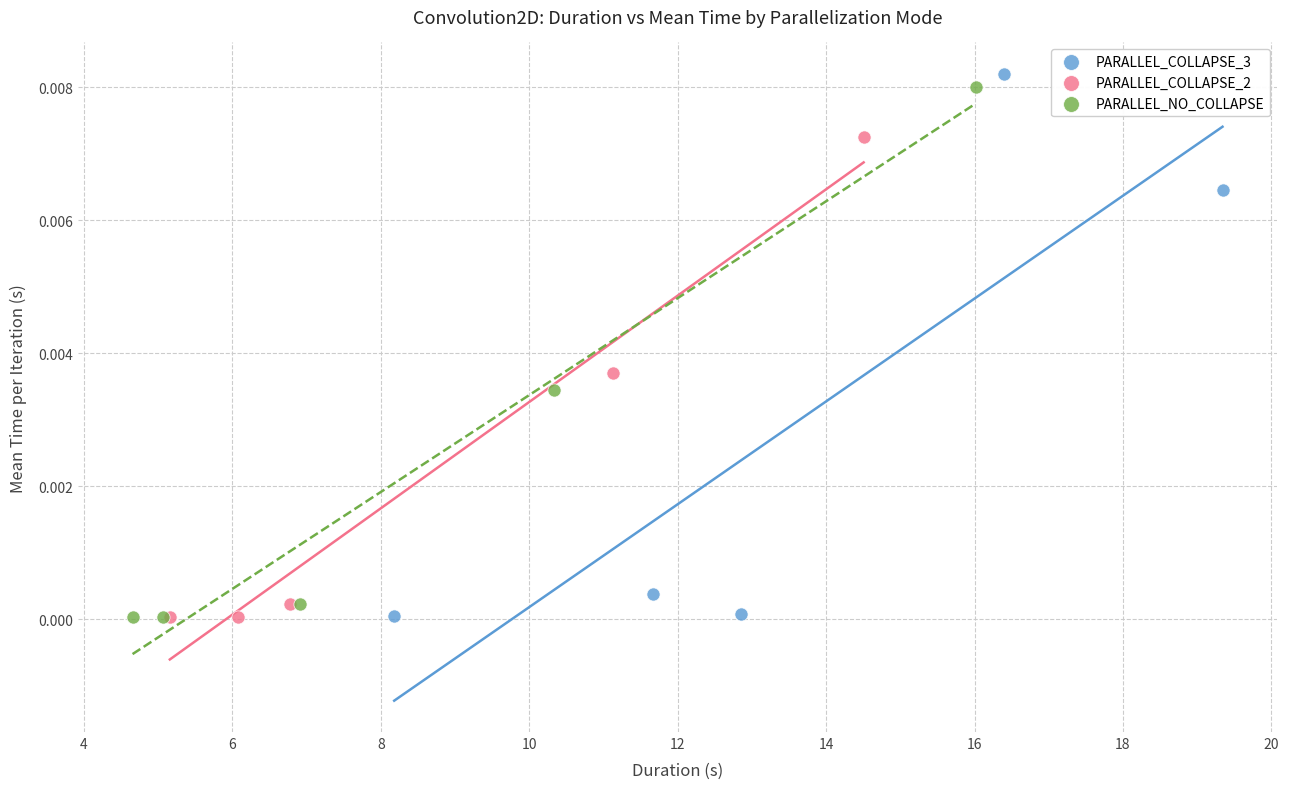

Which series has the widest spread of Y values?

PARALLEL_COLLAPSE_3